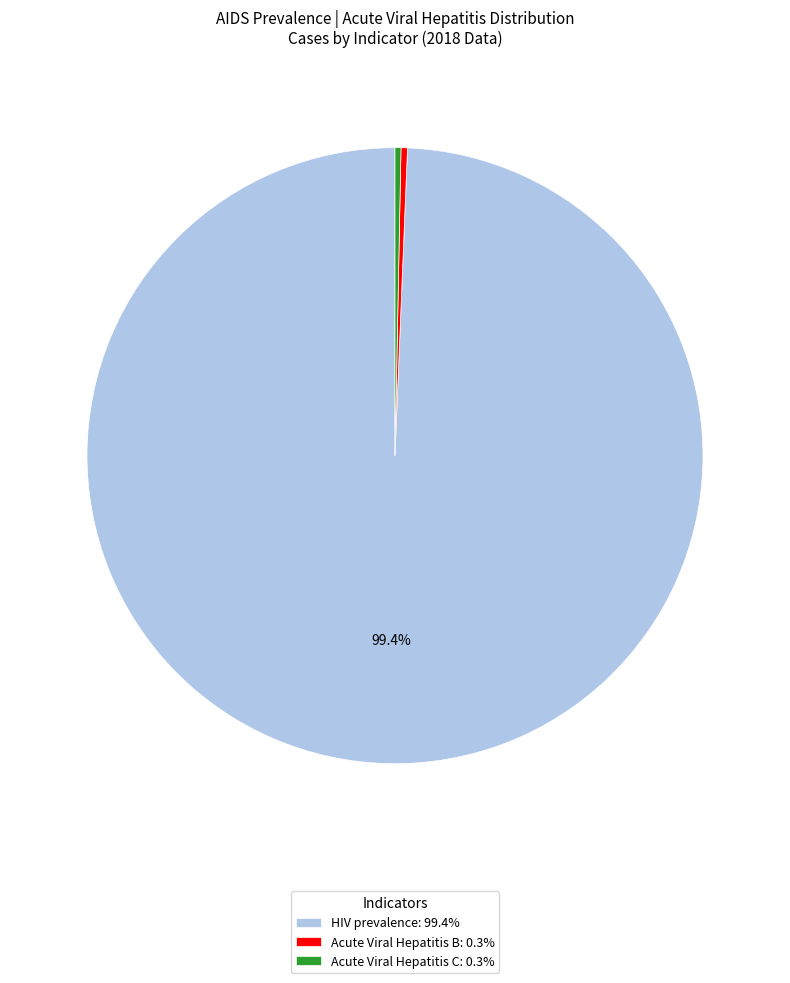

Which category has the biggest portion of the pie?

HIV prevalence